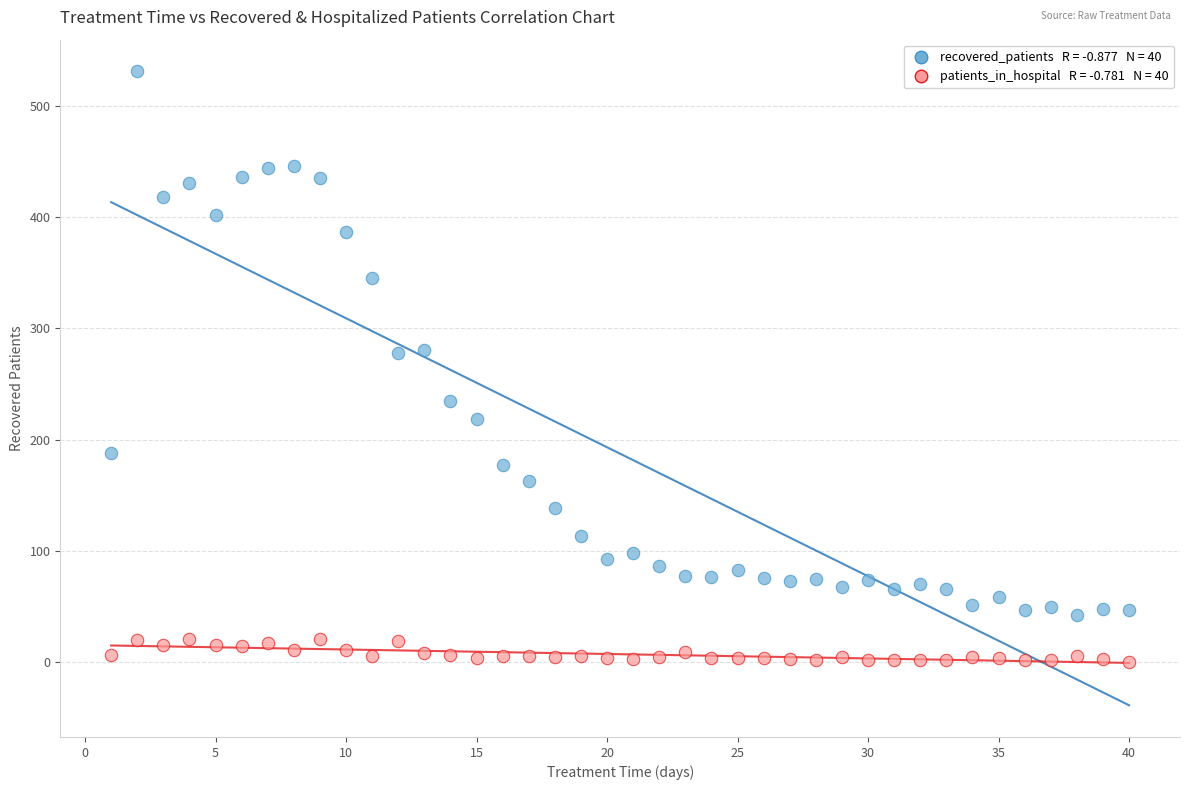

Across all data points, what is the range of X values (max minus min)?

39